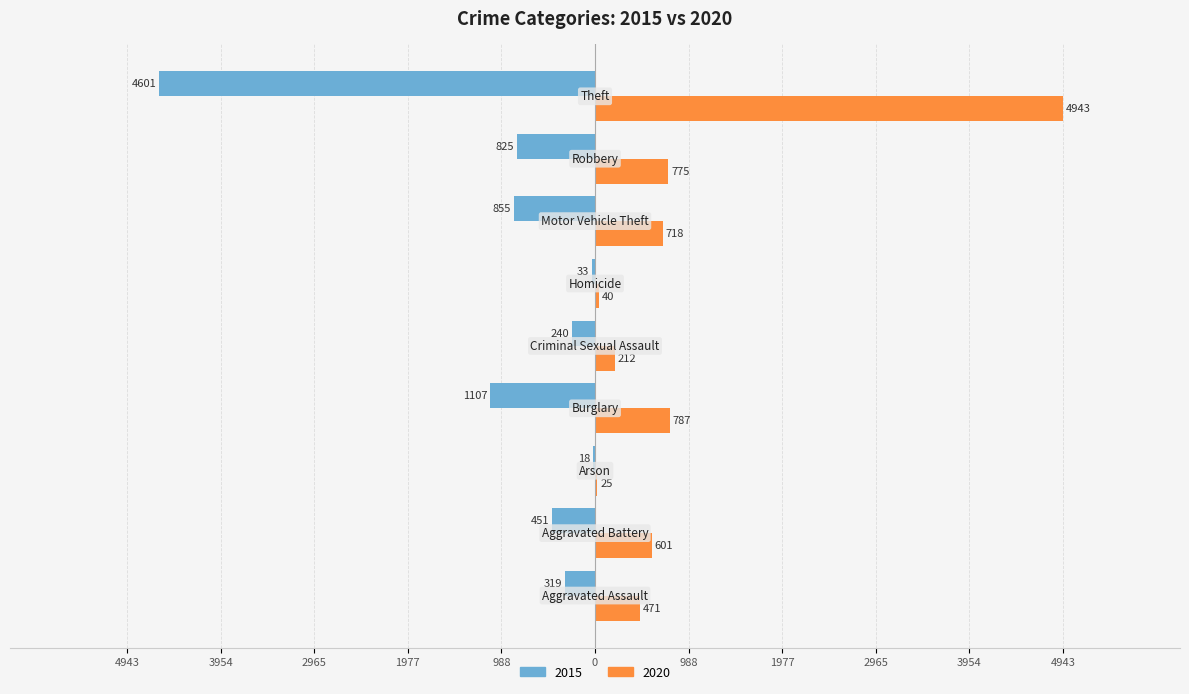

Rank the series by their average value, from lowest to highest.

2015, 2020